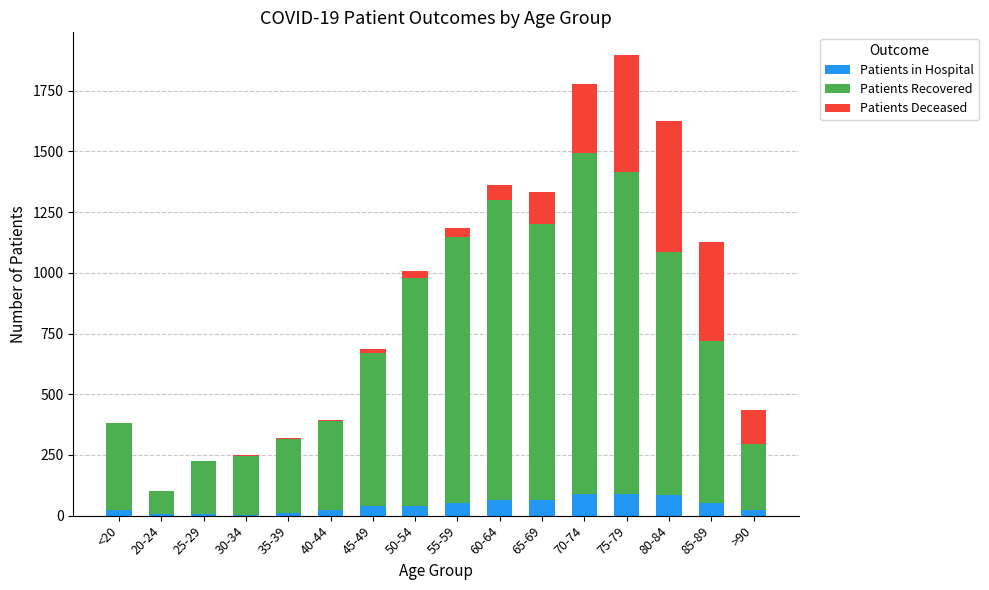

Is it true that Patients in Hospital equals 39 at 50-54?

True